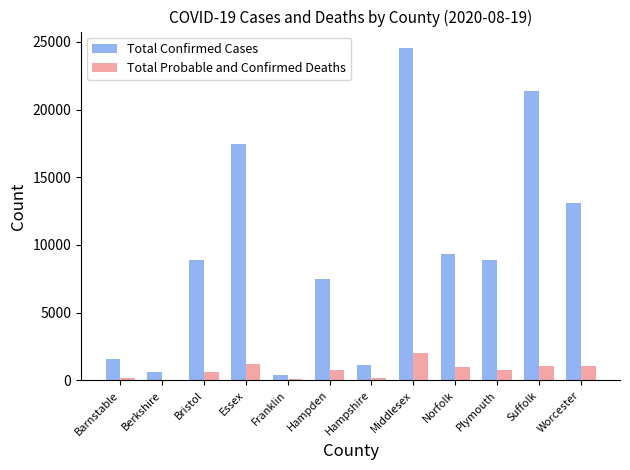

The Total Confirmed Cases series shows 9111 at Worcester. True or false?

False